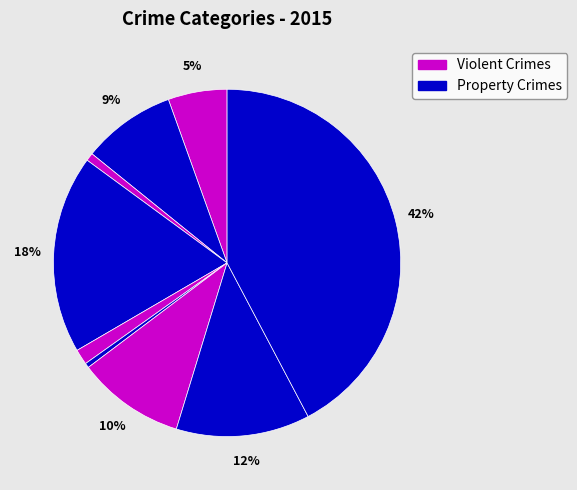

How many slices are in this pie chart?

9